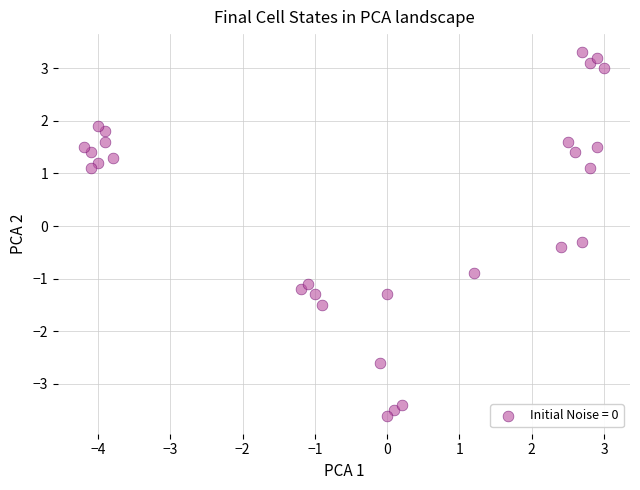

What Y value in the scatter plot is closest to 0?

-0.3